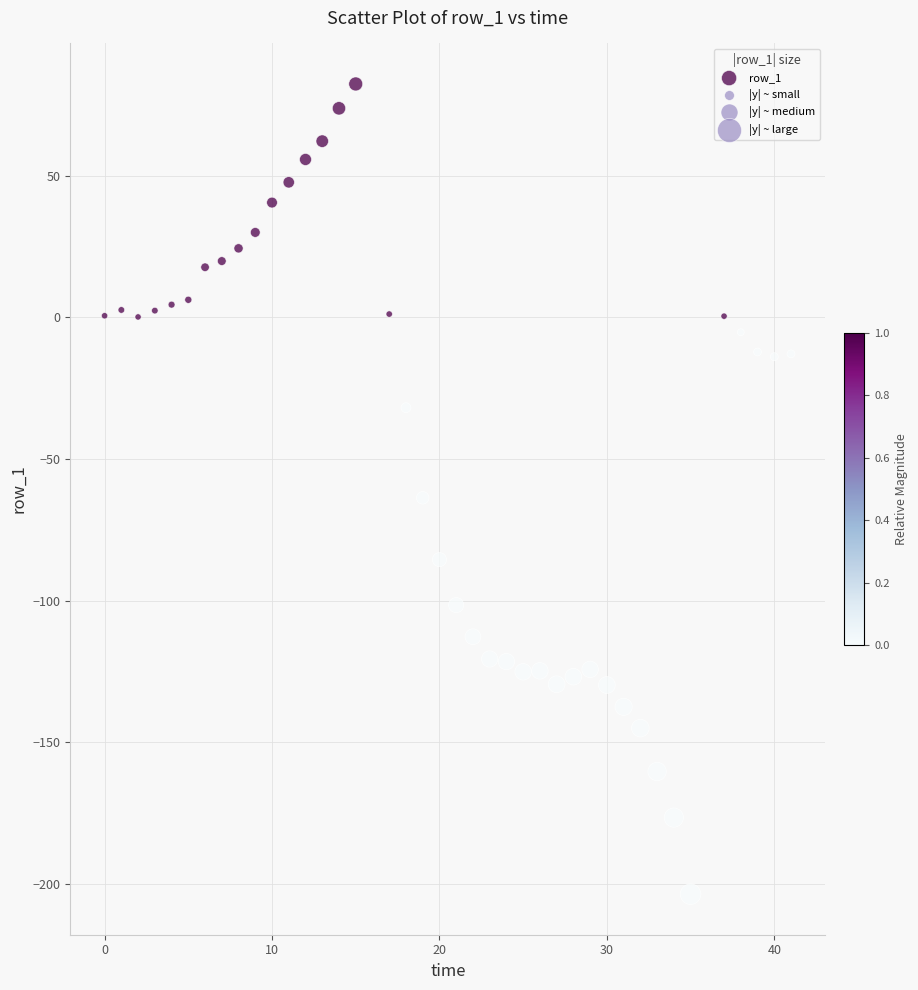

What Y value in the scatter plot is closest to -60?

-63.7